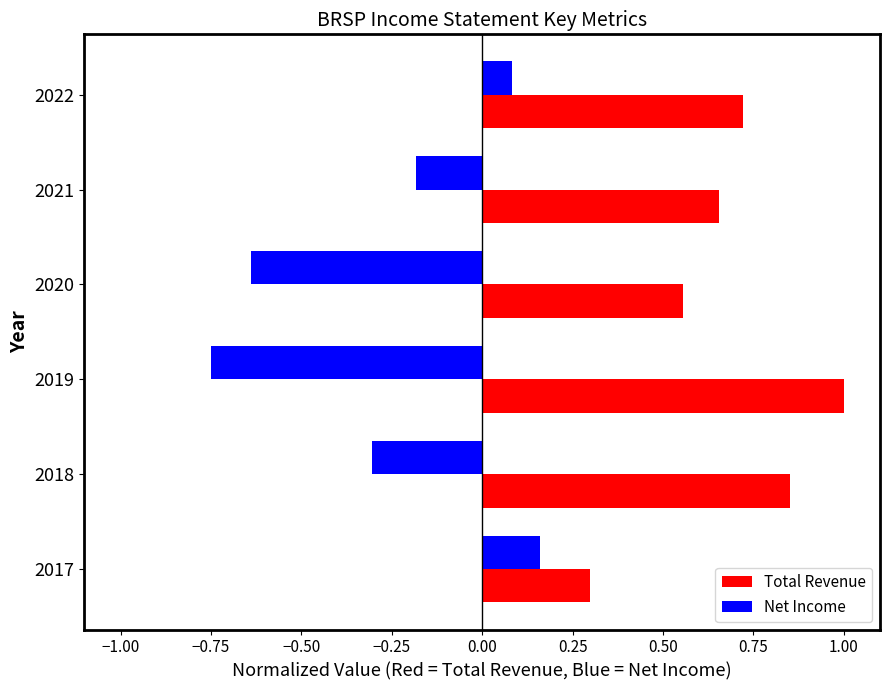

Rank the series by their average value, from highest to lowest.

Total Revenue, Net Income